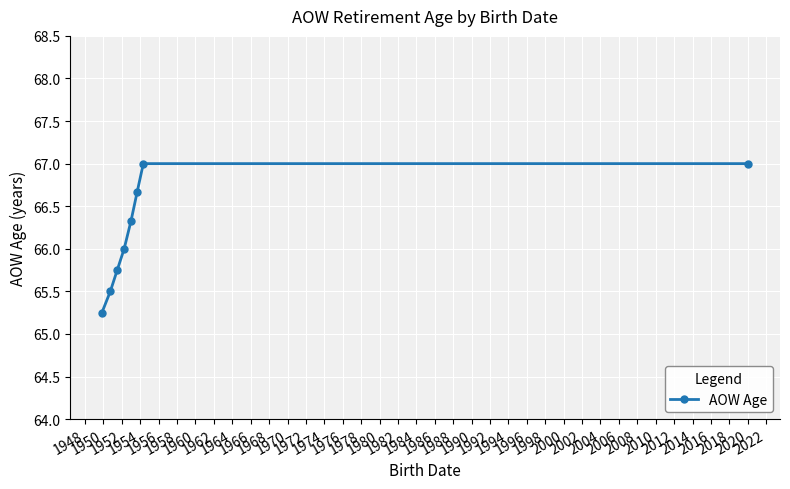

How many values are between 65 and 67?

8